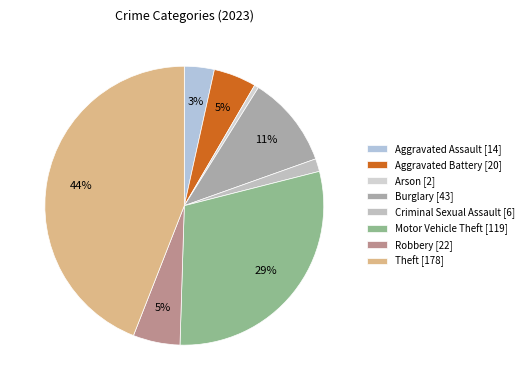

What is the total percentage of Criminal Sexual Assault and Robbery?

6.9%